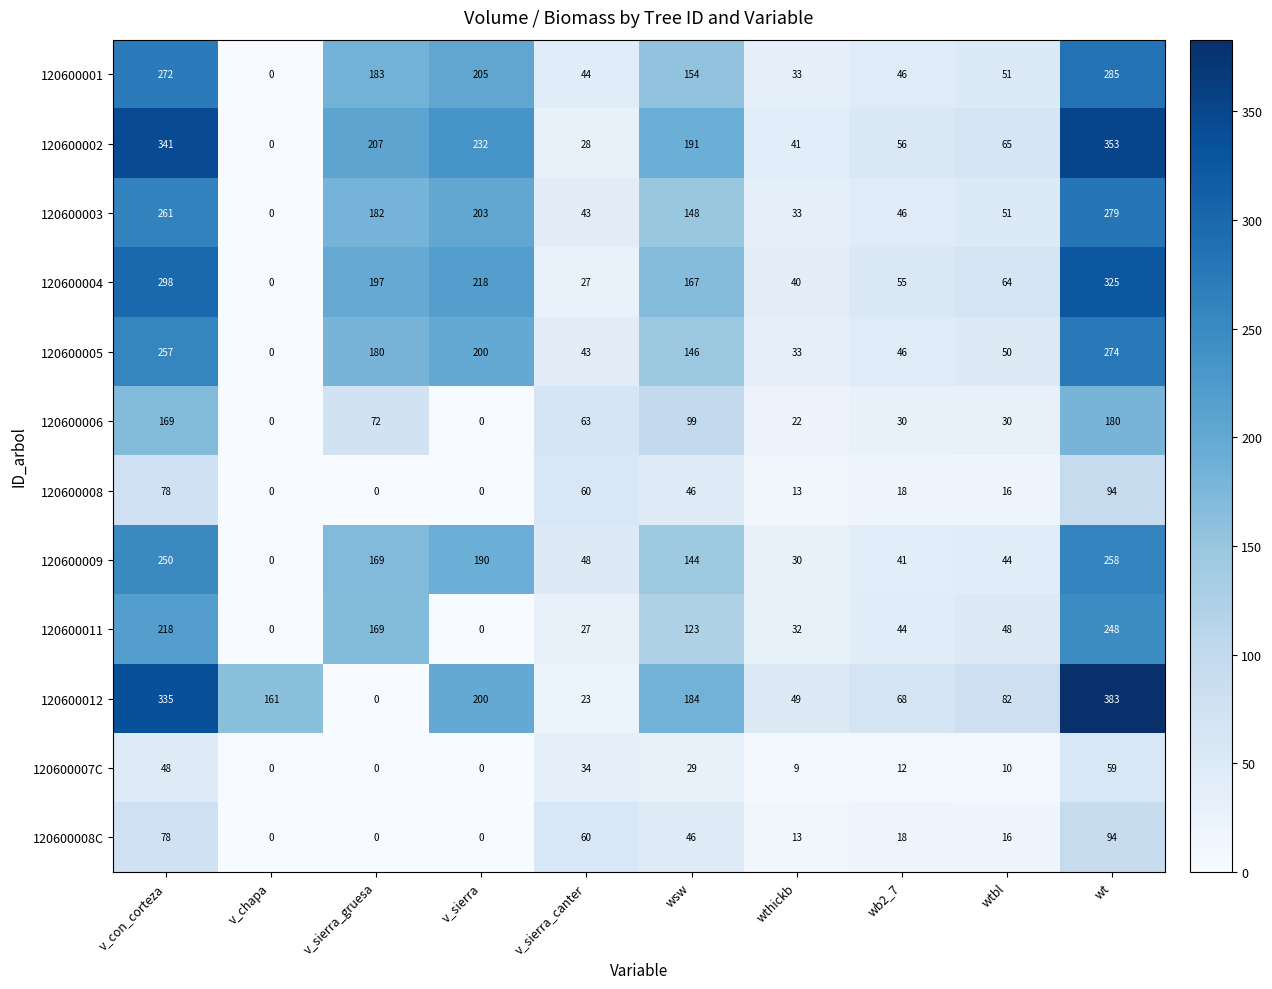

What is the difference between the maximum and second lowest values in the 120600007C series?

59